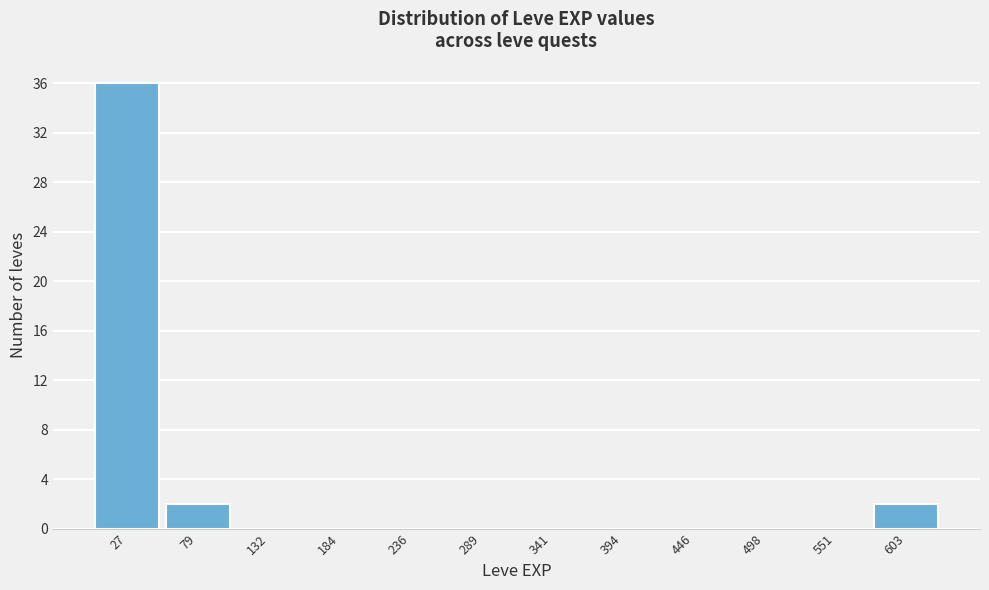

Reading left to right, list every bar in this chart as the range it spans on the x-axis followed by its height. Neither the bar edges nor the heights are printed on the chart, so give them approximately, as read against the axes.

0 to 50: 36
50 to 110: 2
110 to 160: 0
160 to 210: 0
210 to 260: 0
260 to 320: 0
320 to 370: 0
370 to 420: 0
420 to 470: 0
470 to 530: 0
530 to 580: 0
580 to 630: 2